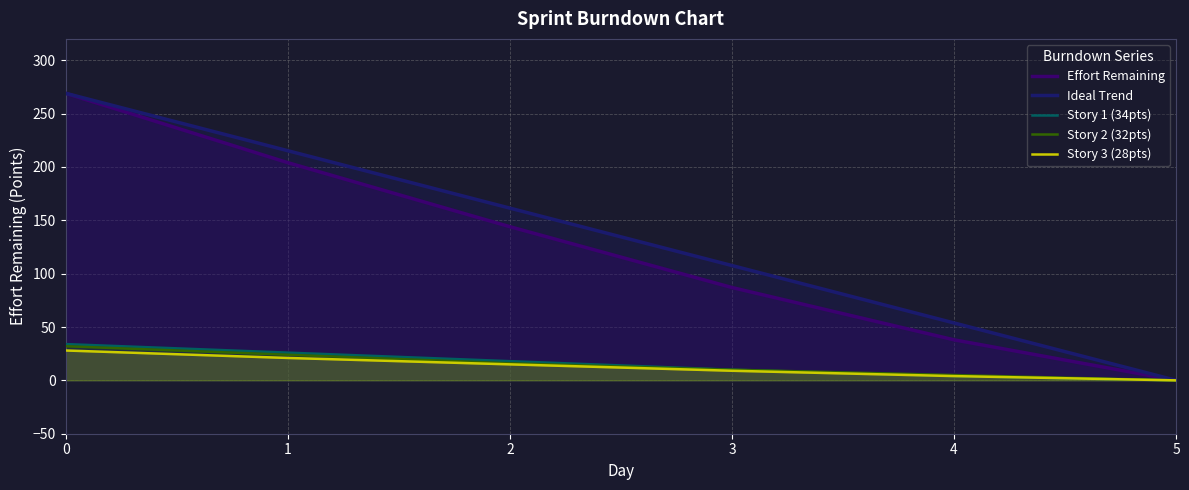

Reading right to left, list all the values displayed in this chart.

Effort Remaining: 5=0.0	4=38.0	3=87.0	2=144.0	1=204.0	0=269.0
Ideal Trend: 5=0.0	4=53.8	3=107.6	2=161.4	1=215.2	0=269.0
Story 1 (34pts): 5=0.0	4=4.0	3=10.0	2=18.0	1=26.0	0=34.0
Story 2 (32pts): 5=0.0	4=5.0	3=10.0	2=16.0	1=24.0	0=32.0
Story 3 (28pts): 5=0.0	4=4.0	3=9.0	2=15.0	1=21.0	0=28.0